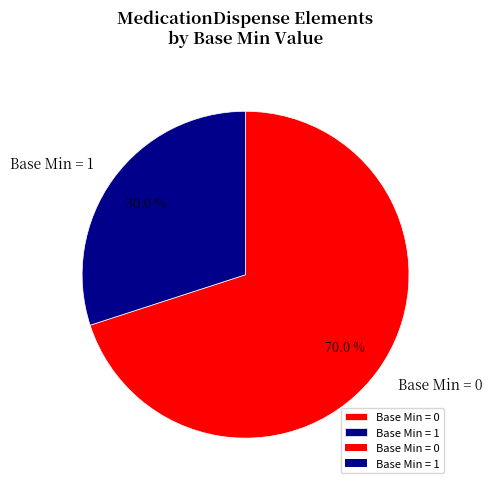

Which category accounts for the majority?

Base Min = 0